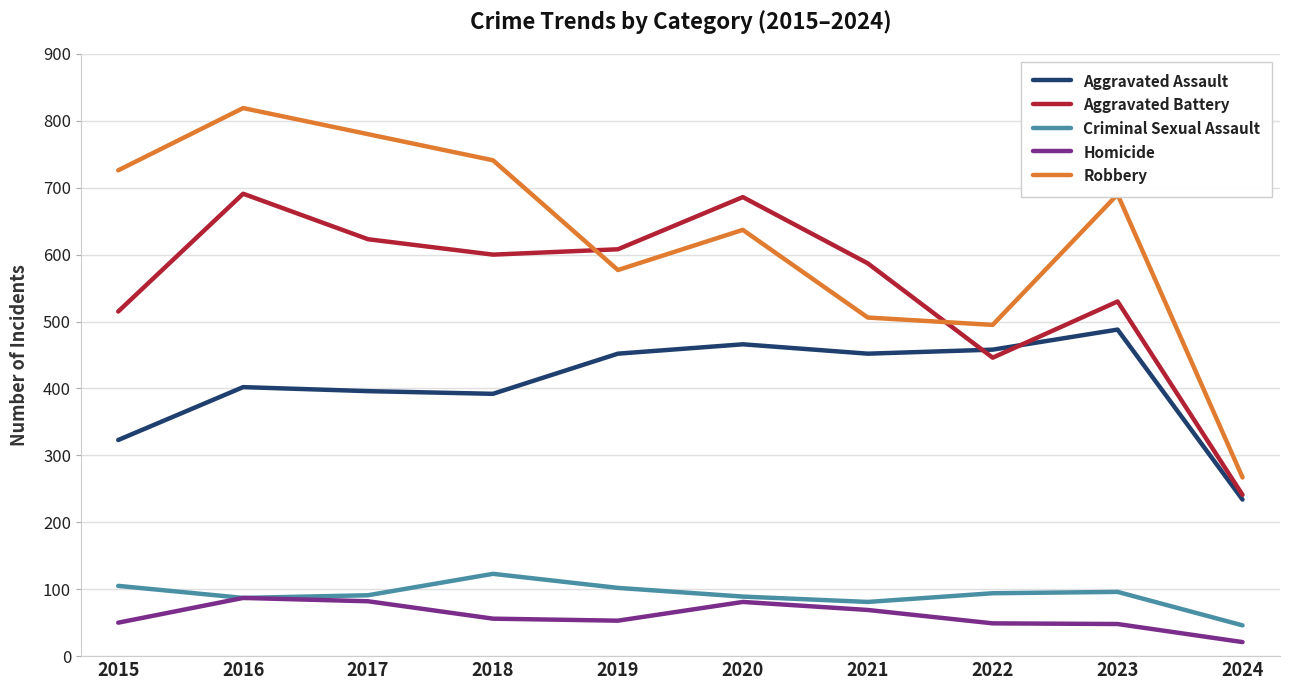

List the series in order of their peak value, highest first.

Robbery, Aggravated Battery, Aggravated Assault, Criminal Sexual Assault, Homicide